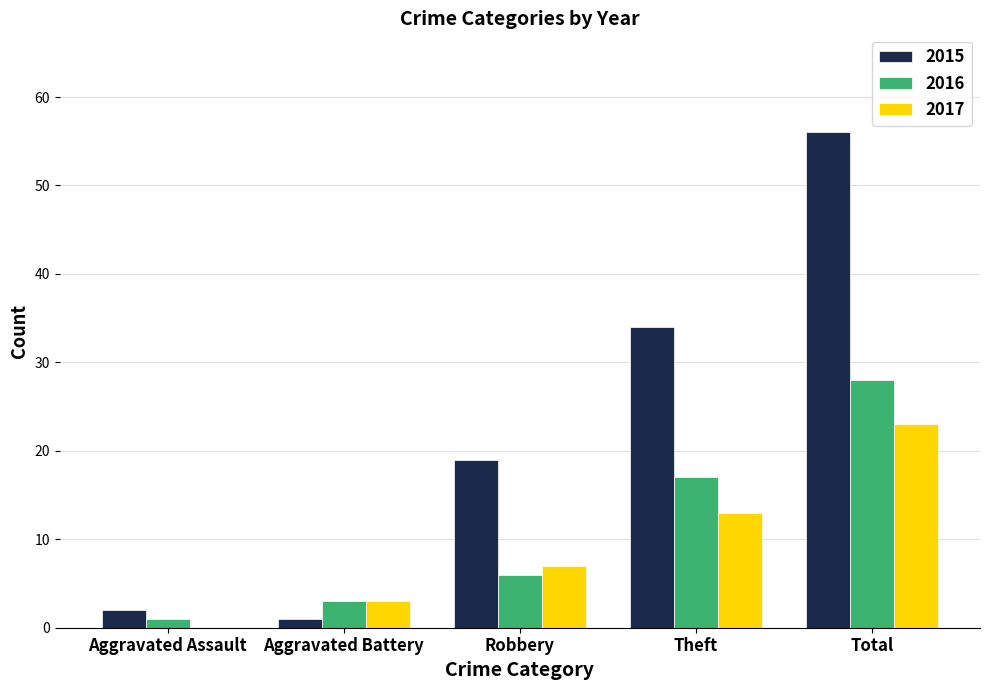

Which category has the highest value in the 2016 series?

Total